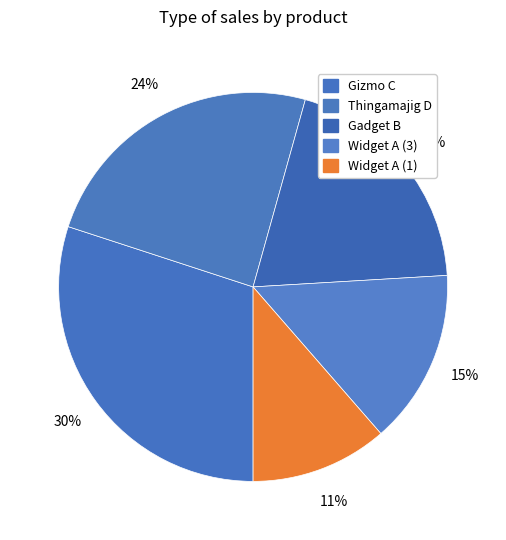

Is it true that Gizmo C is 30% of the pie?

True